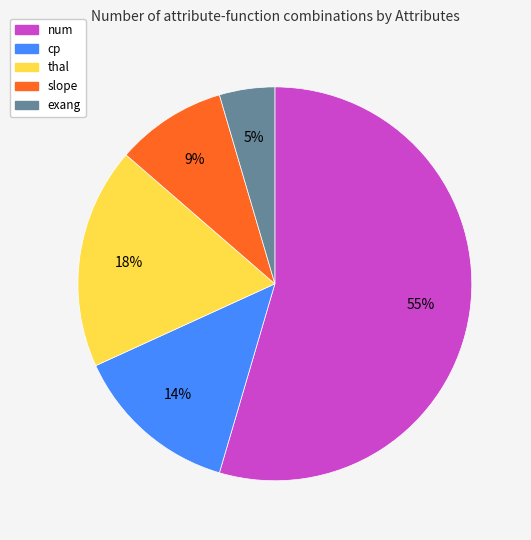

What percentage is the cp slice, to the nearest percent?

14%